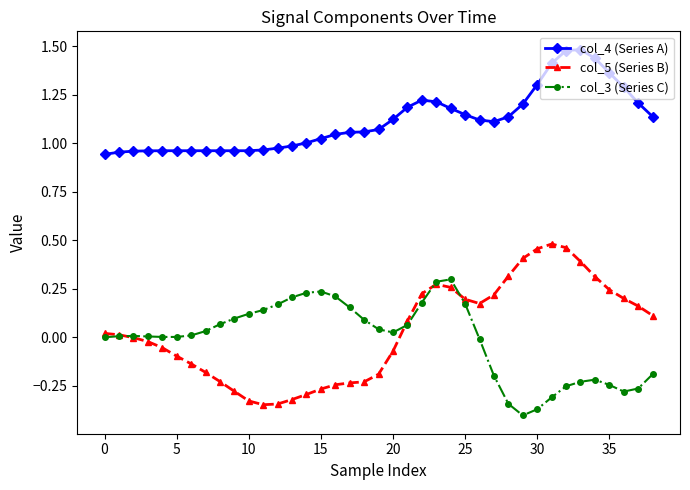

What is the difference between the maximum and minimum values in the col_3 (Series C) series?

0.7